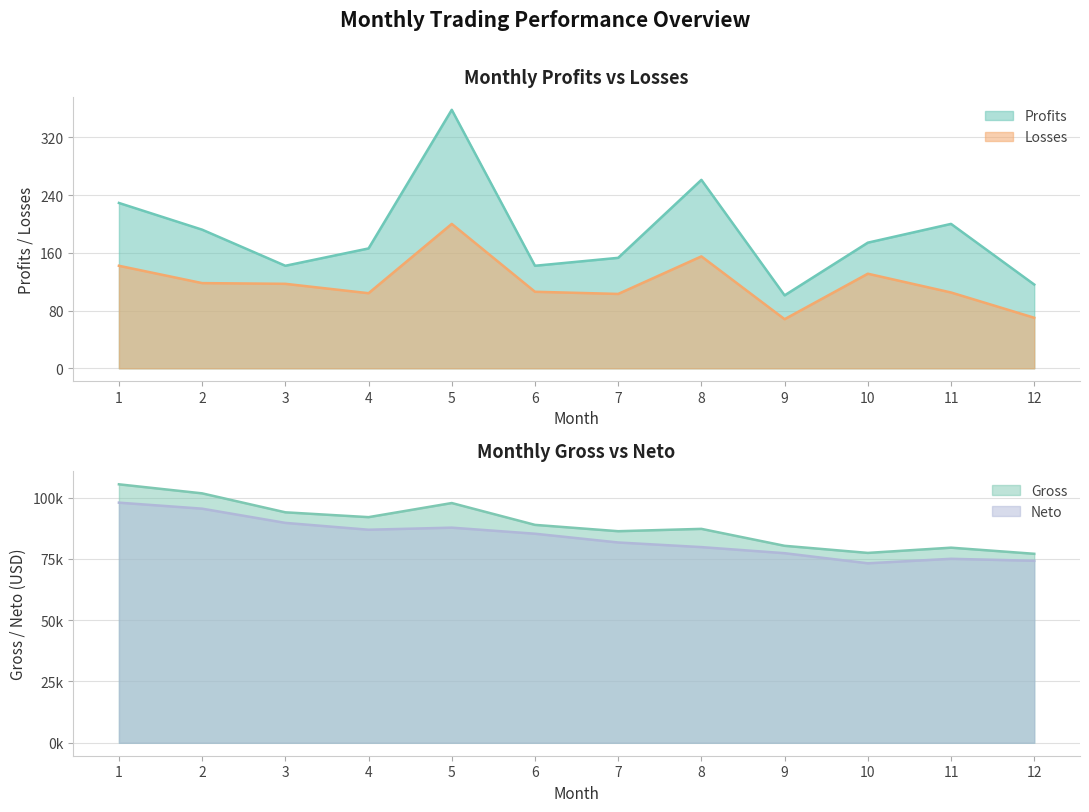

Between 4 and 12, which series saw the biggest shift?

Profits